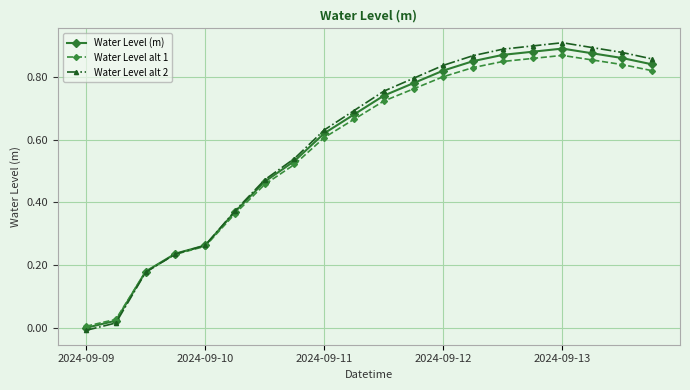

At which category does the chart reach its minimum across all series?

2024-09-09